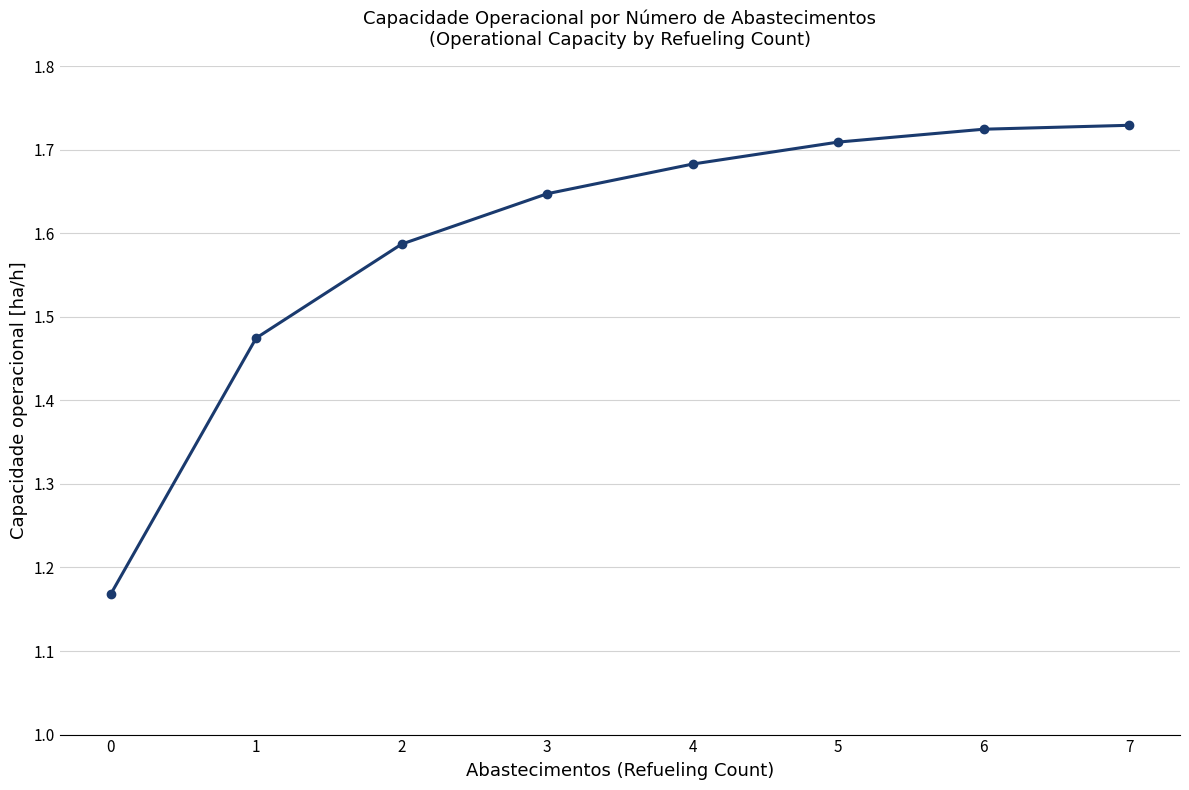

What is the change in value from 0 to 5?

+0.5